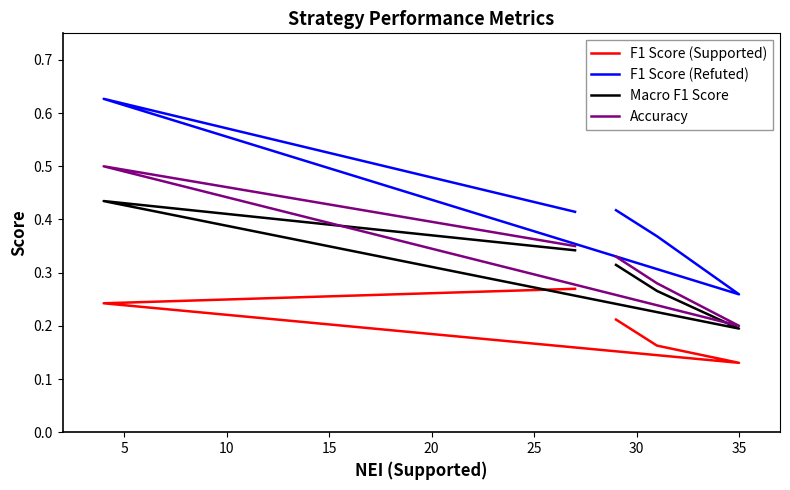

In F1 Score (Refuted), how many points are higher than both neighbors (excluding endpoints)?

1